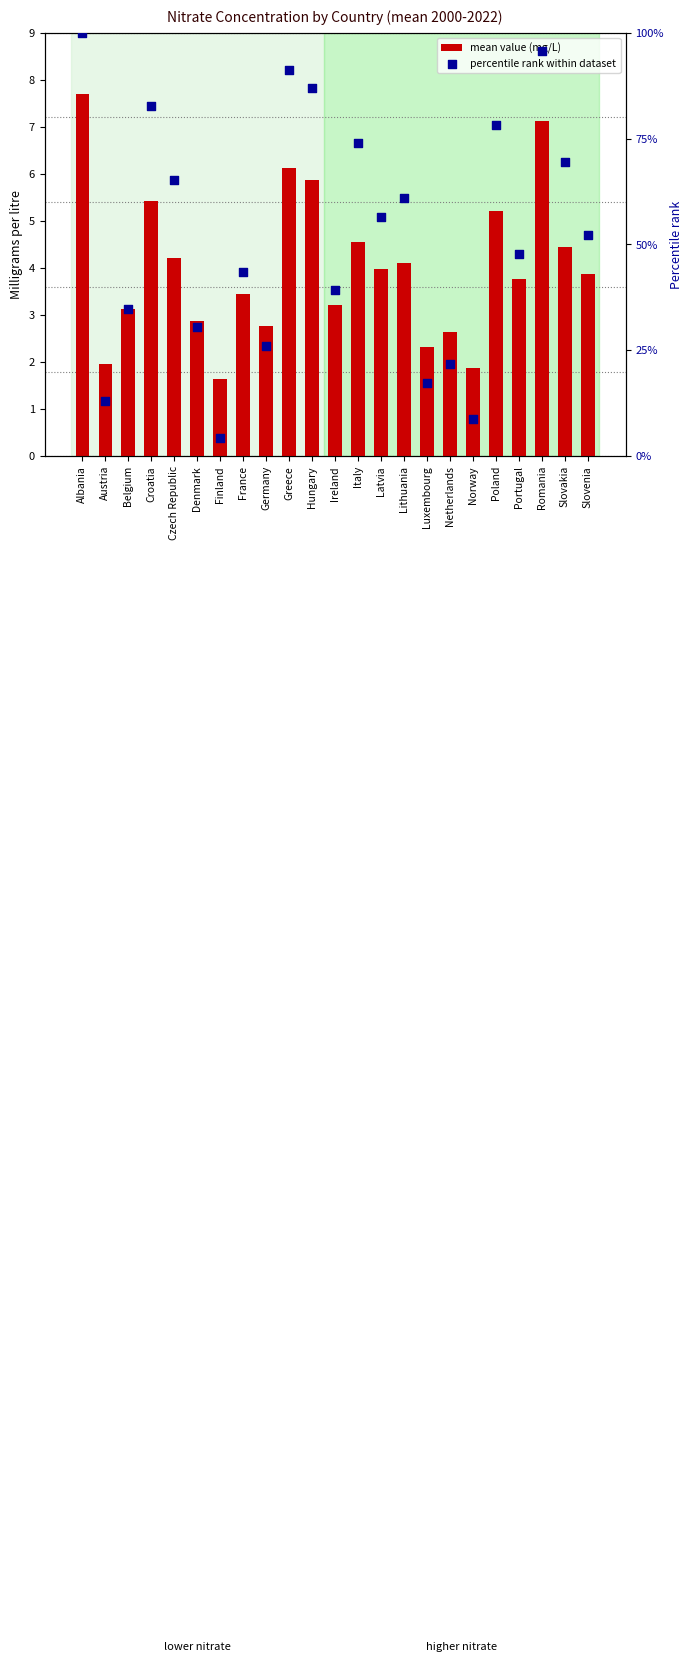

What is the total value across all series at Albania?

107.7